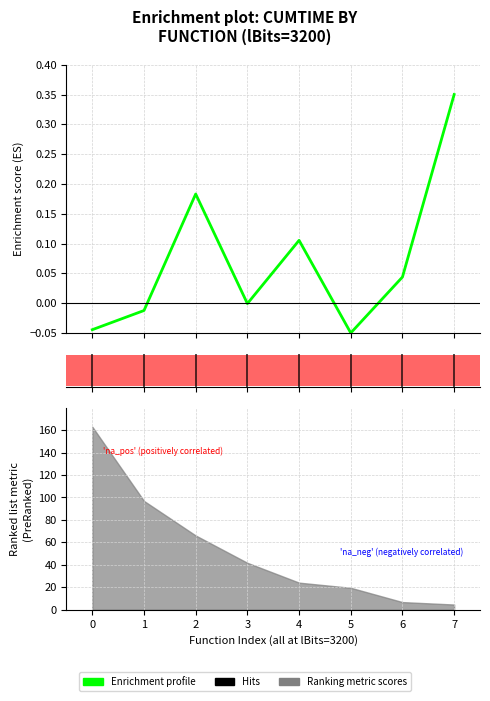

What is the change in value from 1 to 4?

+0.1